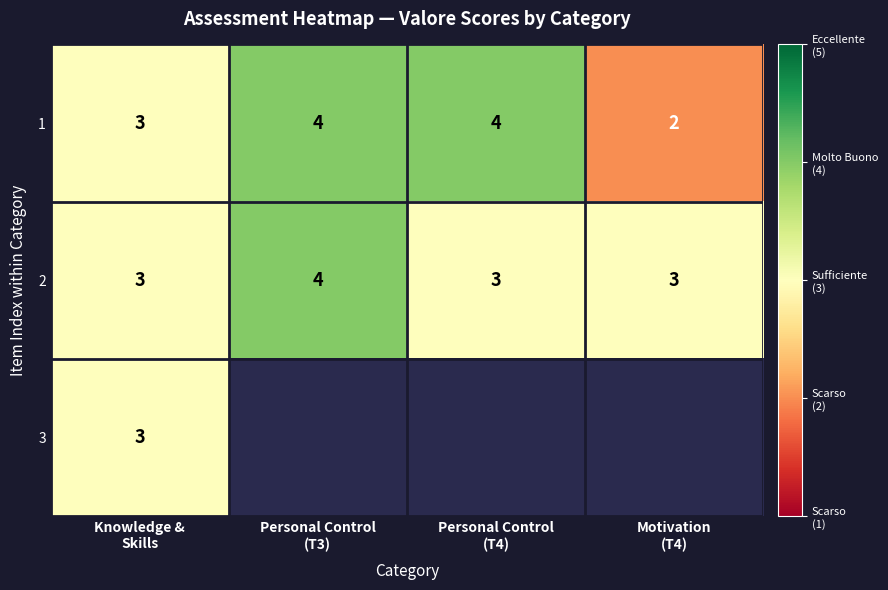

What is the highest value of the 1 series?

4